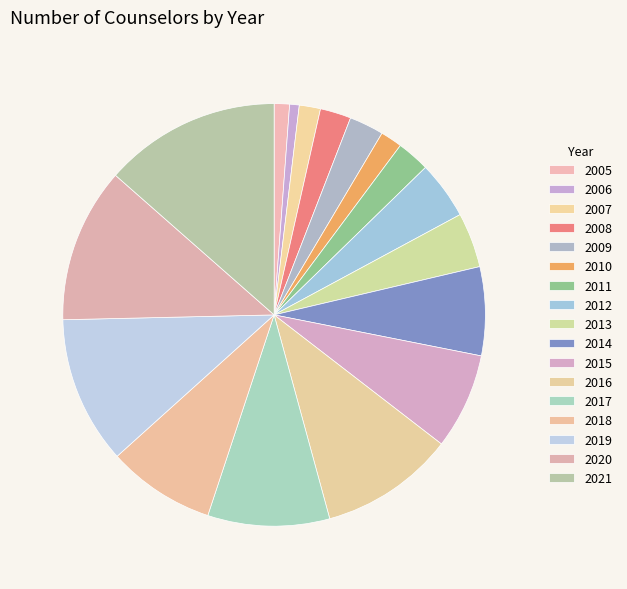

Count the number of slices in the pie.

17